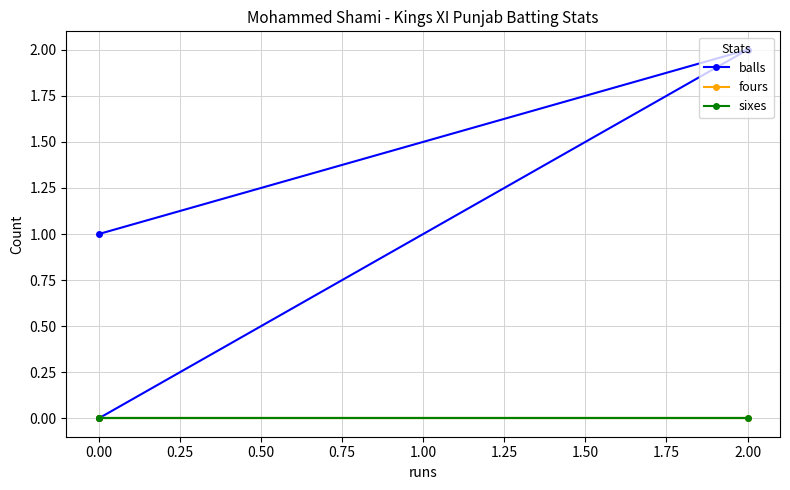

Which series has the widest spread of values?

balls